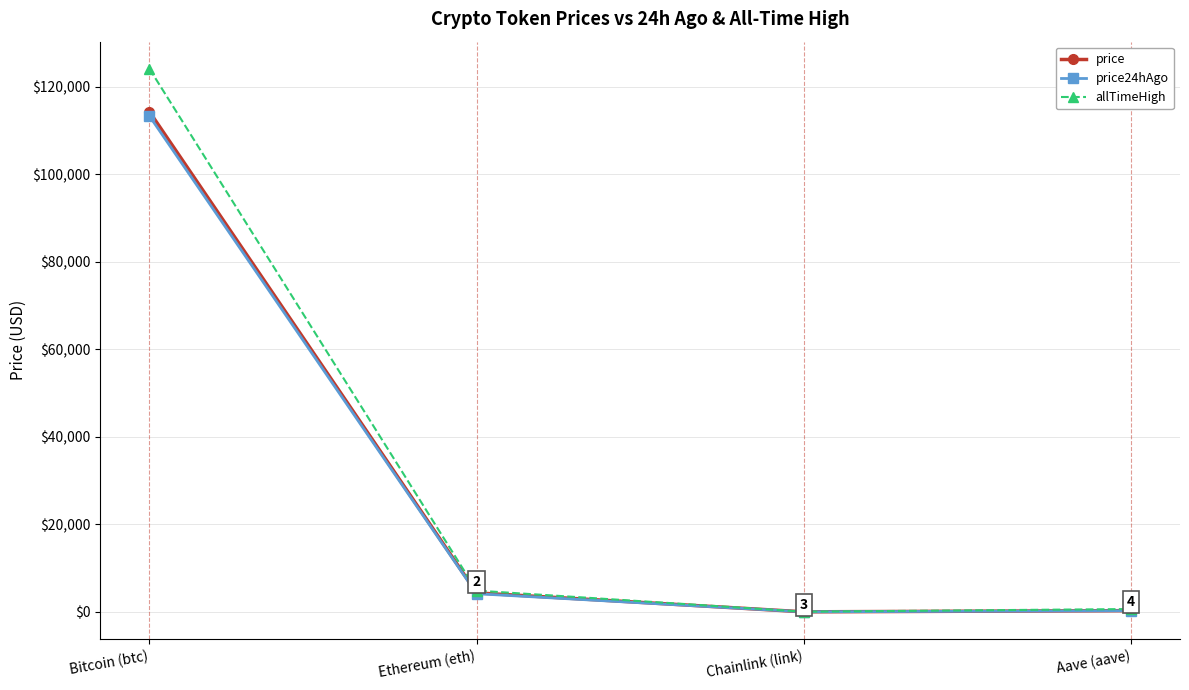

How many values in the price series are below 4352?

2